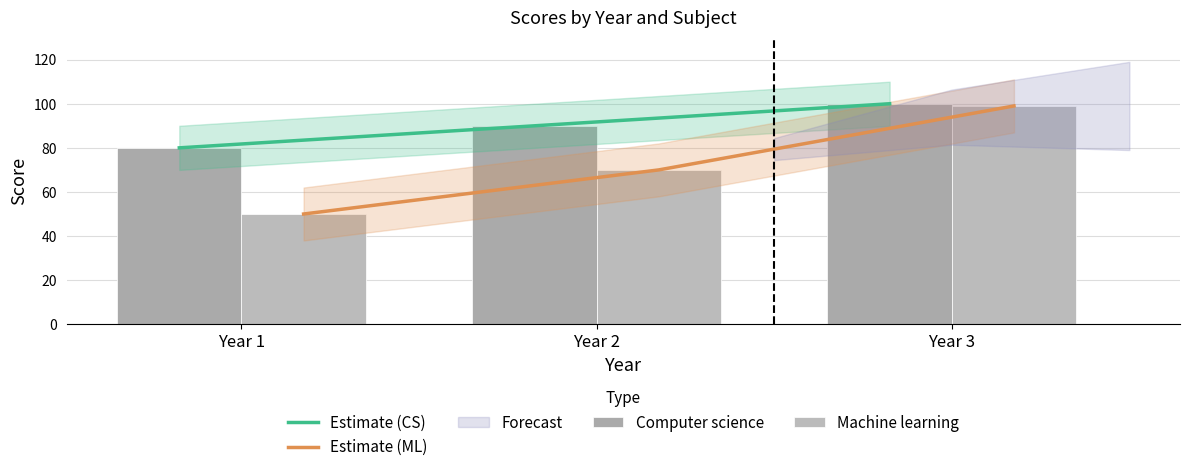

Where is Estimate (CS) nearest to the value 90?

Year 2